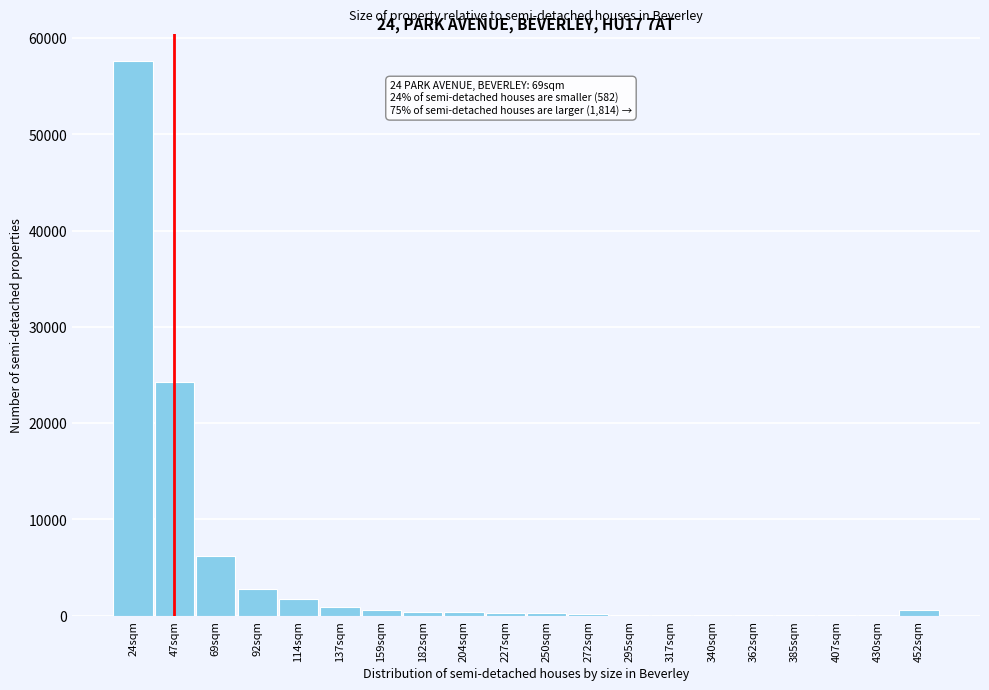

What is the sum of all values?

96397